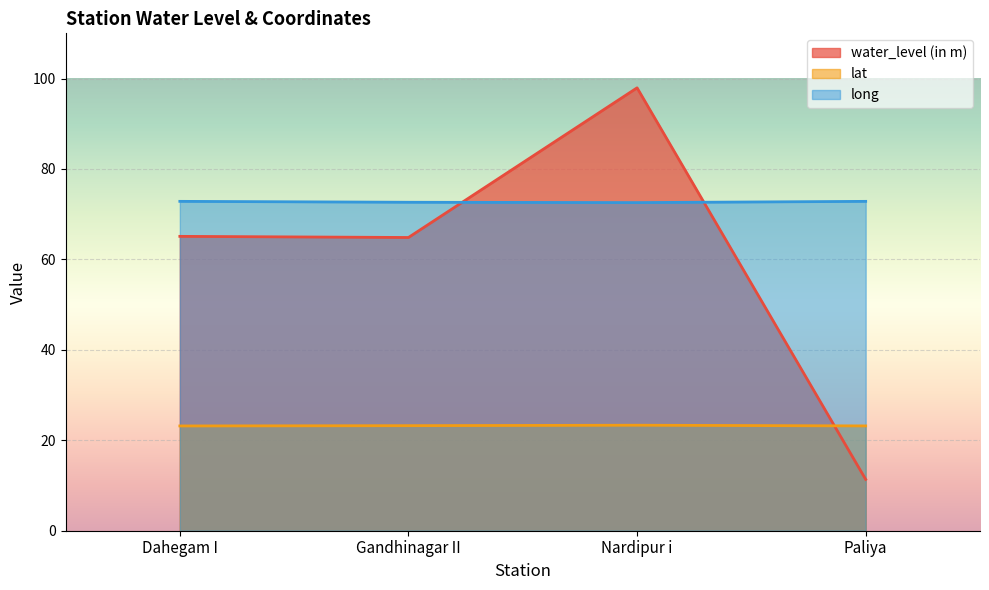

True or false: lat and water_level (in m) cross at least once.

True